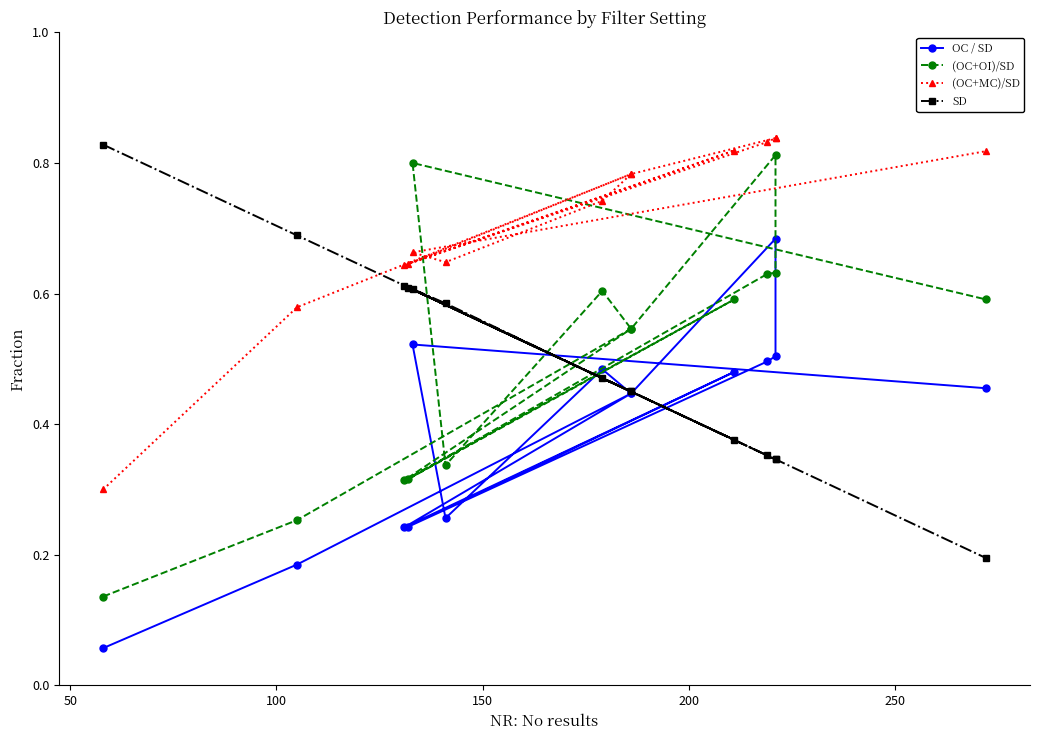

What is the difference between the maximum and minimum values in the (OC+MC)/SD series?

0.5